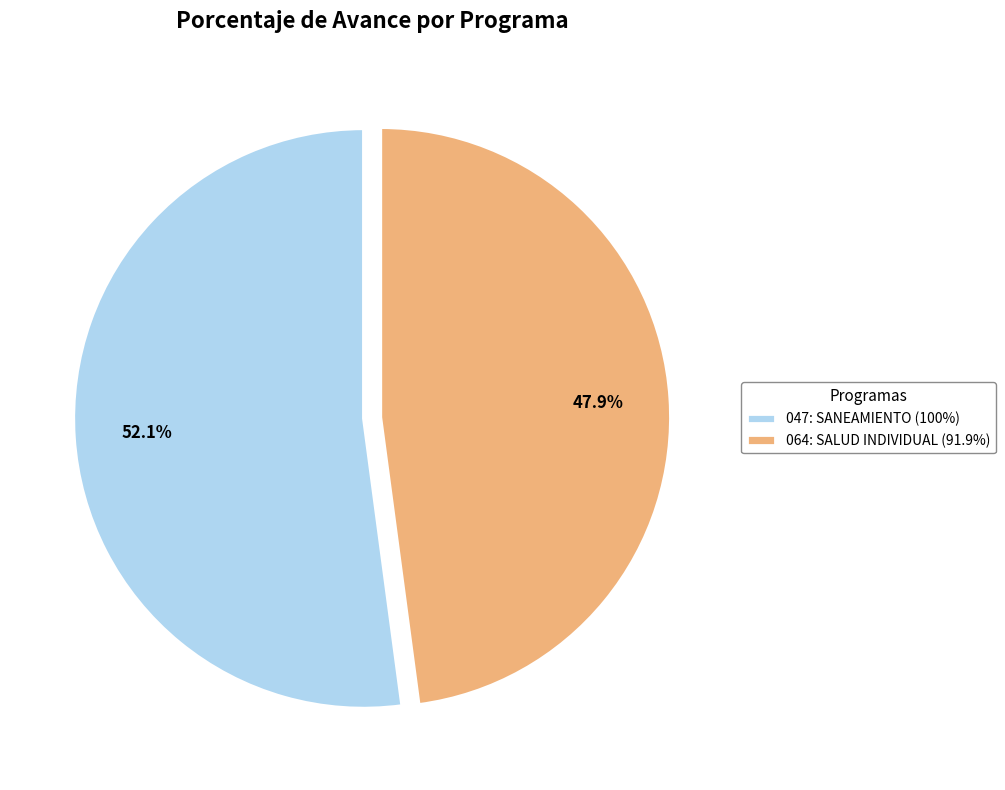

To the nearest percent, what portion does 047: SANEAMIENTO represent?

52%